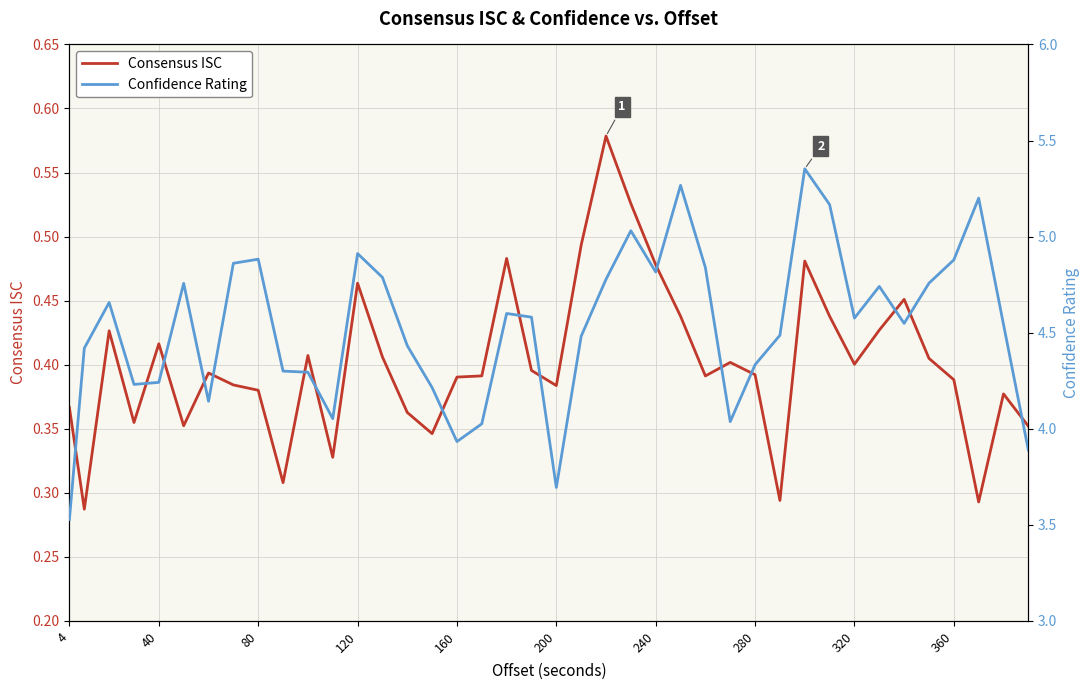

True or false: Consensus ISC has more than 0 points higher than both neighbors.

True